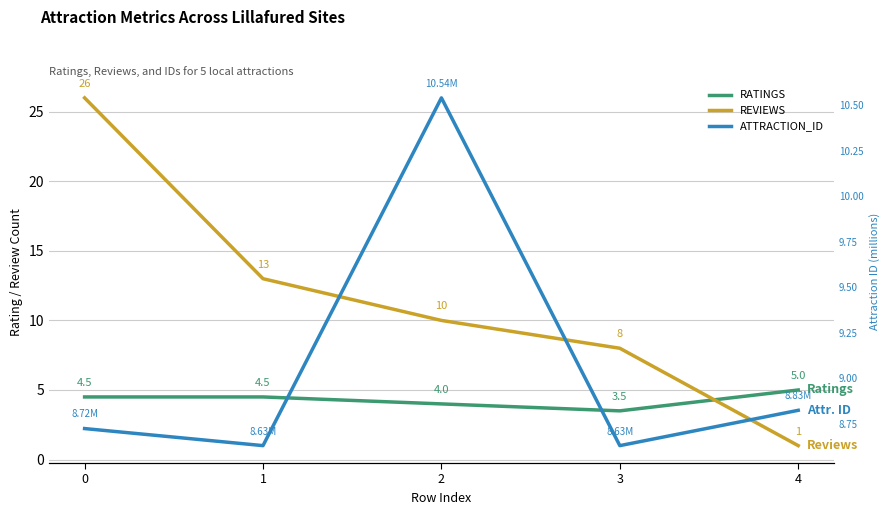

Is the value of ATTRACTION_ID at 3 greater than the value of REVIEWS at 0?

No